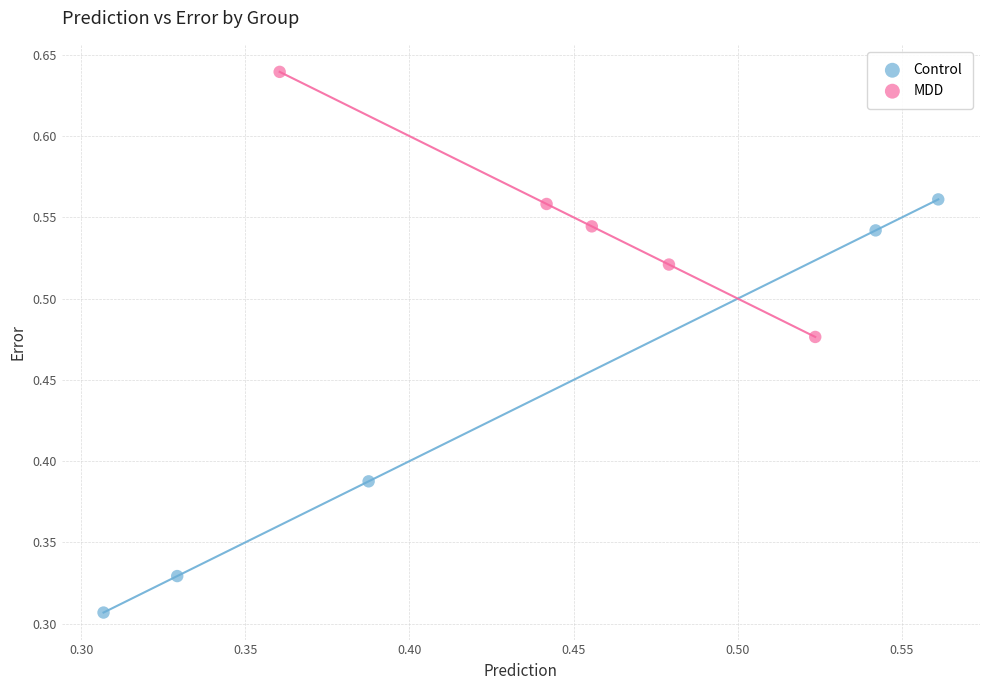

What are all the series names shown in the legend?

Control, MDD